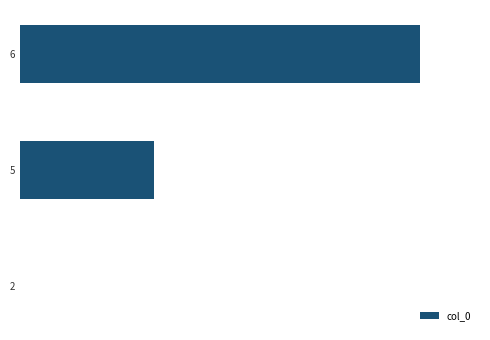

Are the bars horizontal?

Yes